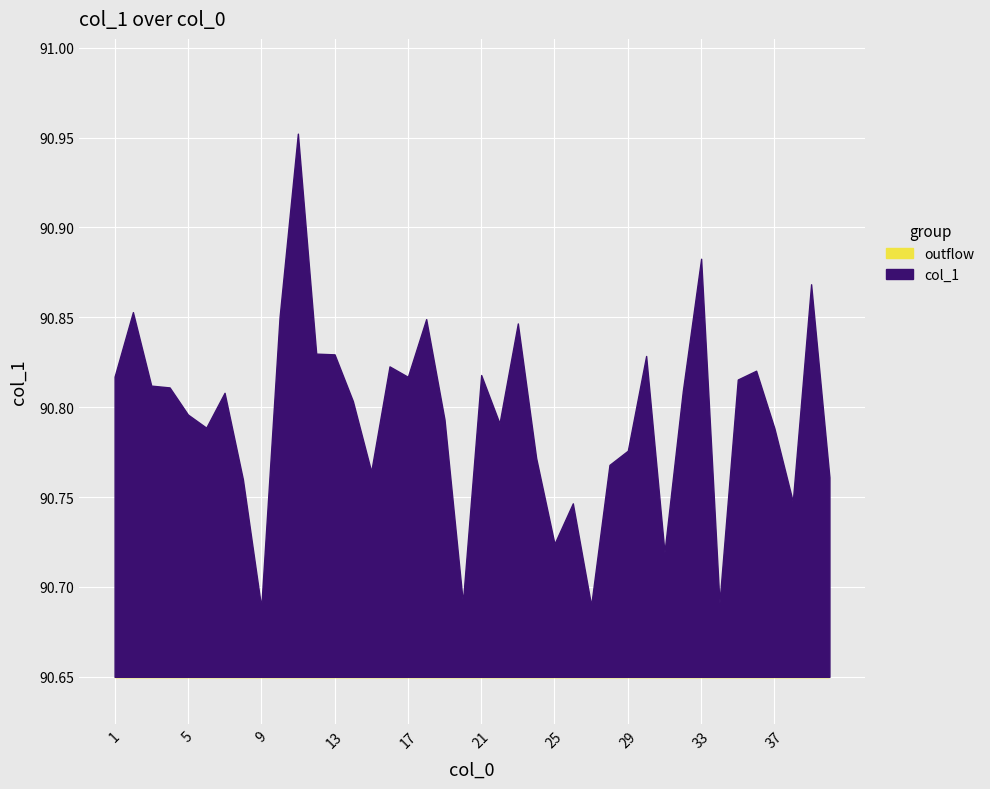

Approximately how many times larger is the value at 38 compared to 2?

1.0